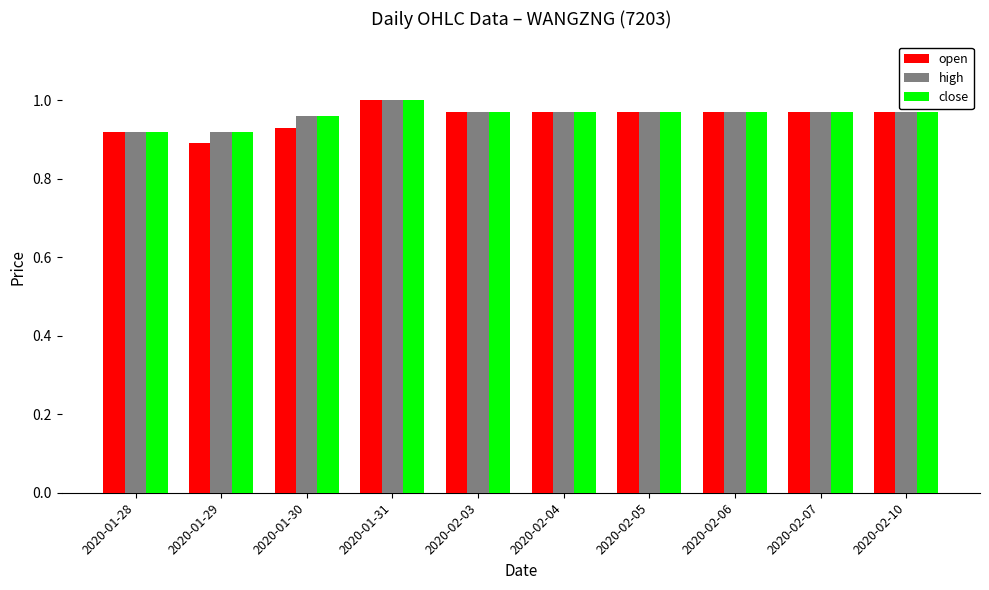

At which category does the chart reach its peak across all series?

2020-01-31